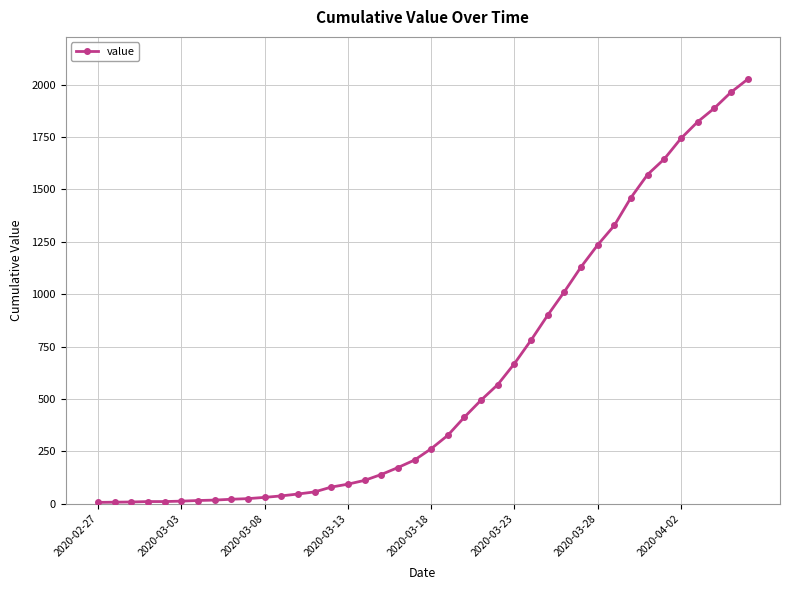

What is the greatest value displayed?

2025